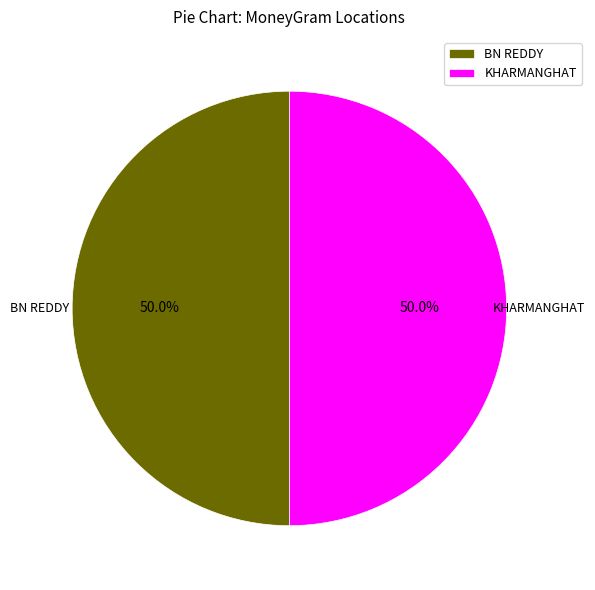

Combined, what portion of the pie is KHARMANGHAT and BN REDDY?

100.0%